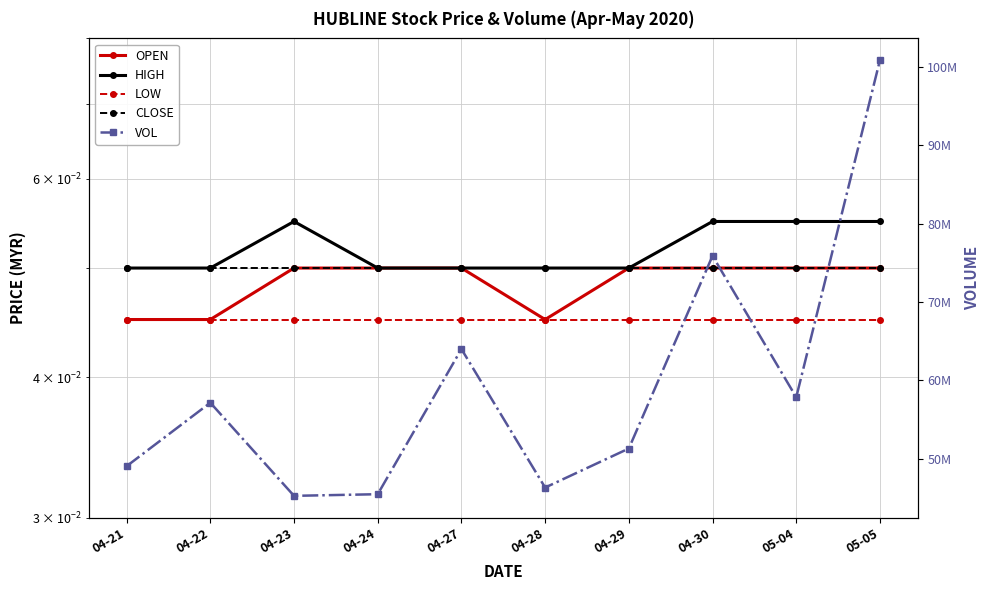

How many interior local peaks does the HIGH series have?

1